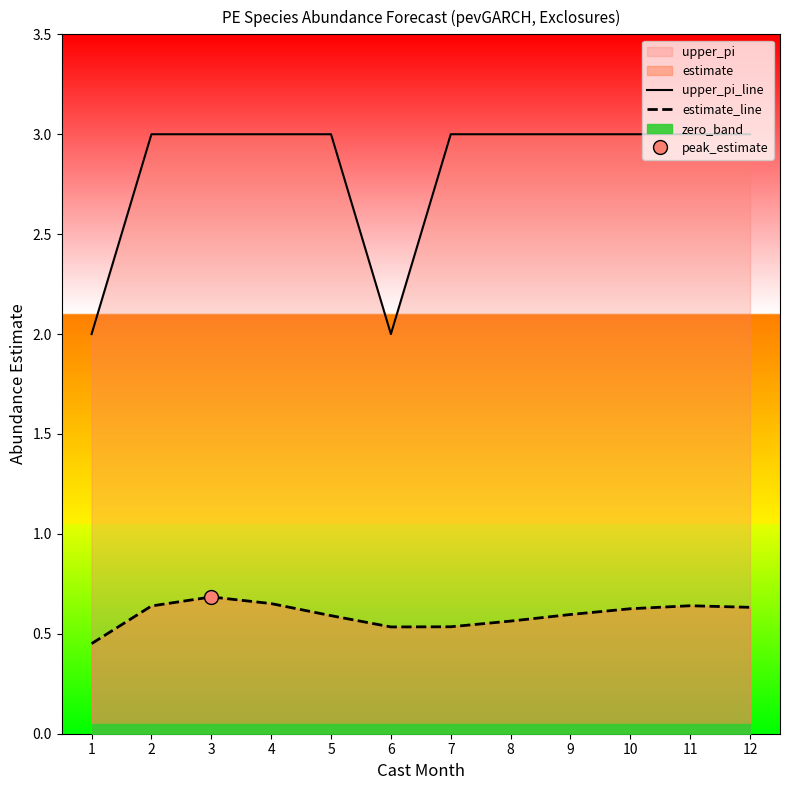

What is the difference between the maximum and minimum values in the estimate_line series?

0.2